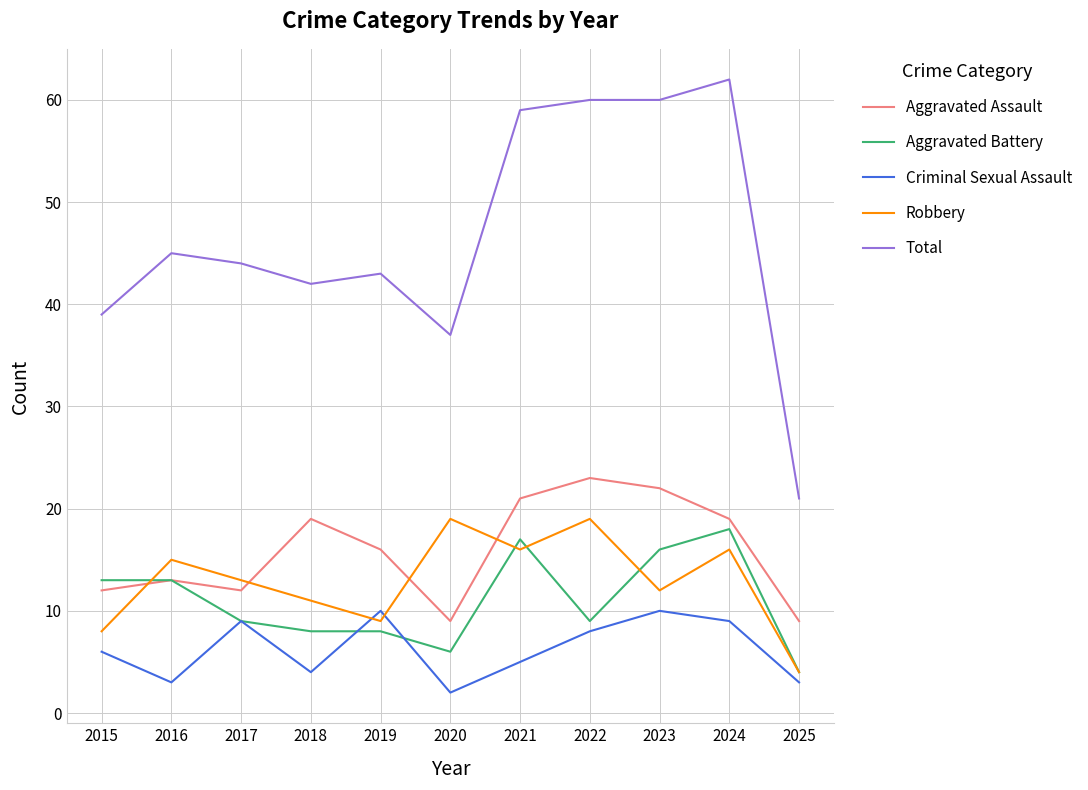

Which series has the widest spread of values?

Total